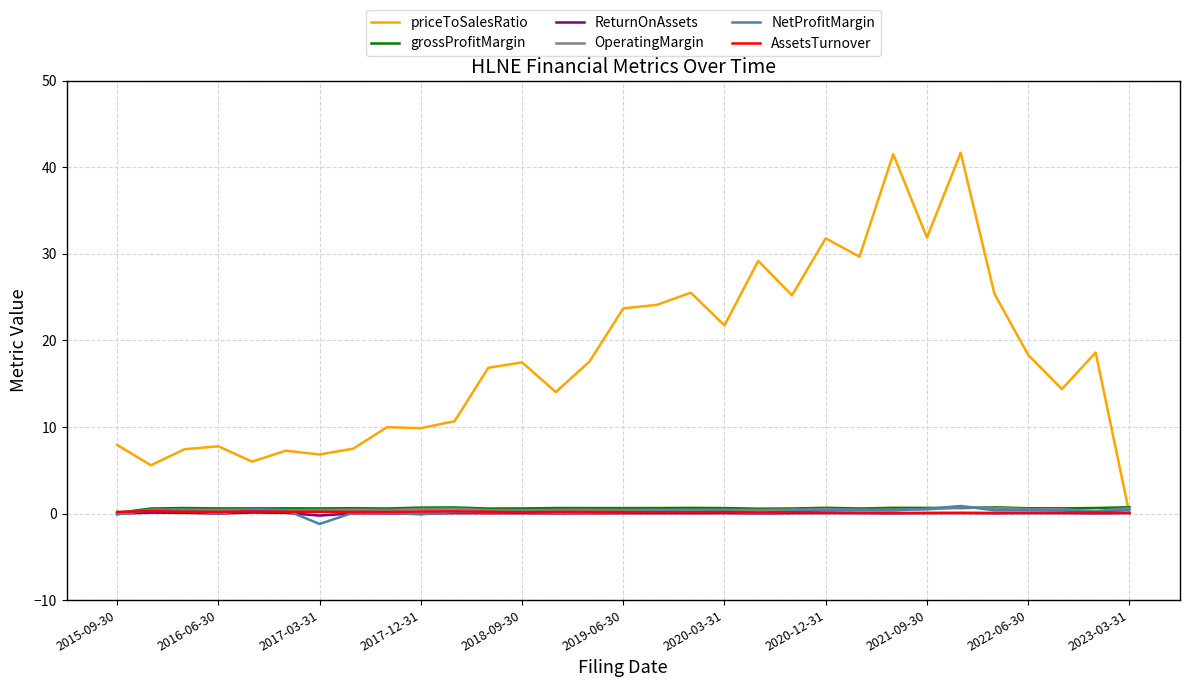

What is the minimum value for NetProfitMargin?

-1.2